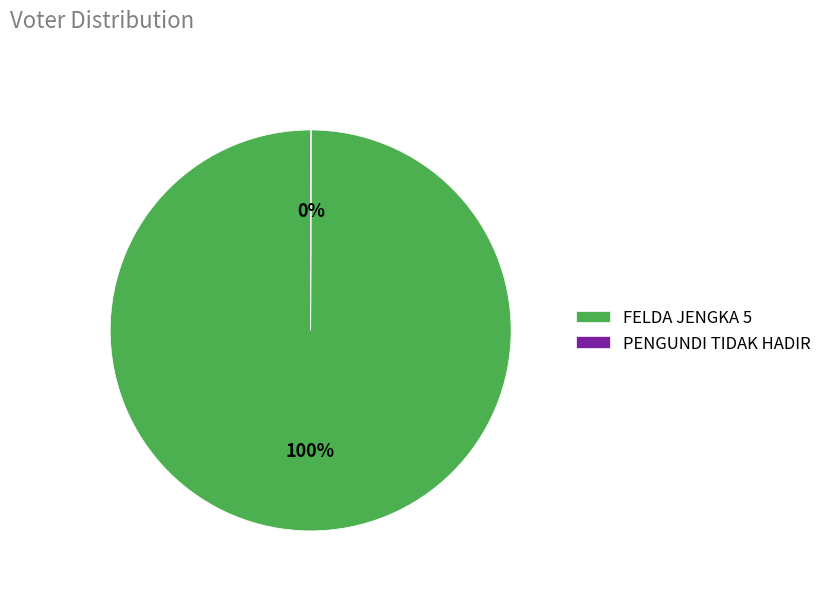

Is FELDA JENGKA 5 the majority of the pie?

Yes